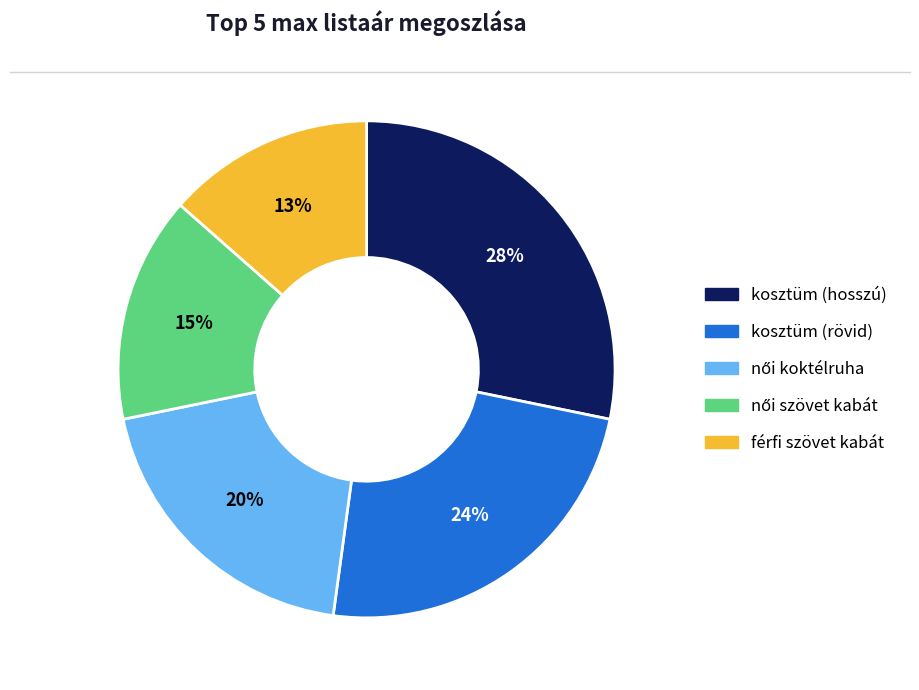

What percentage is the férfi szövet kabát slice, to the nearest percent?

13%